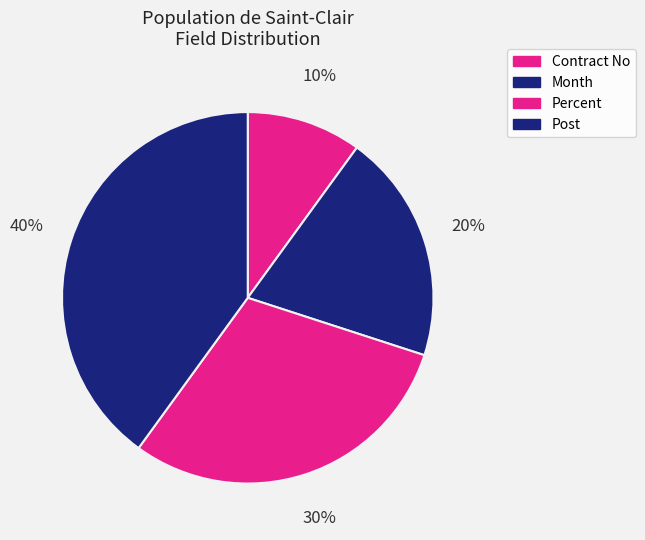

How many slices are in this pie chart?

4